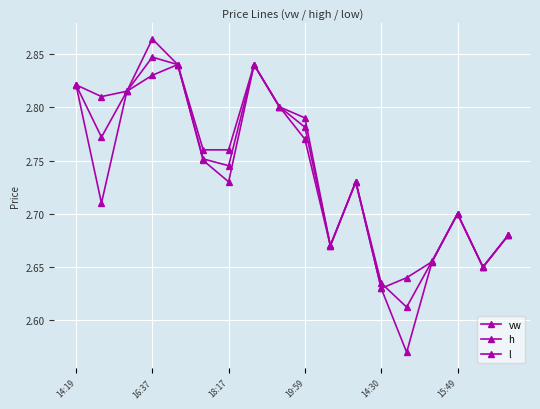

True or false: h and l intersect in this chart.

False